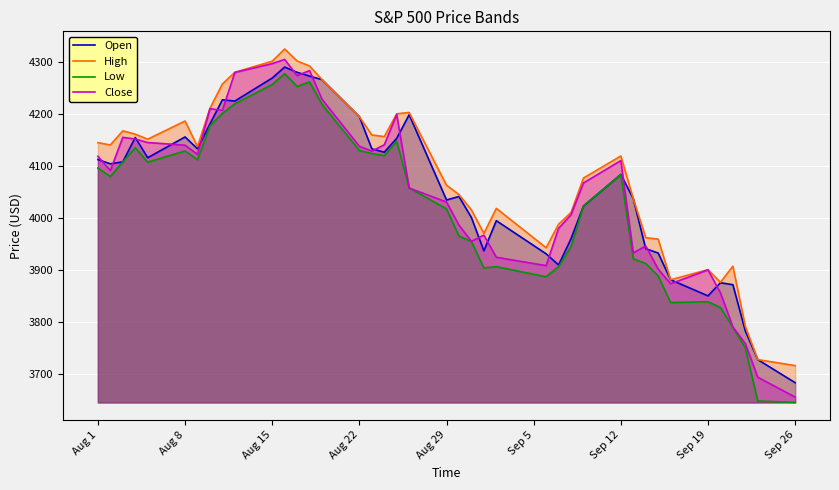

True or false: Open and Close intersect in this chart.

True